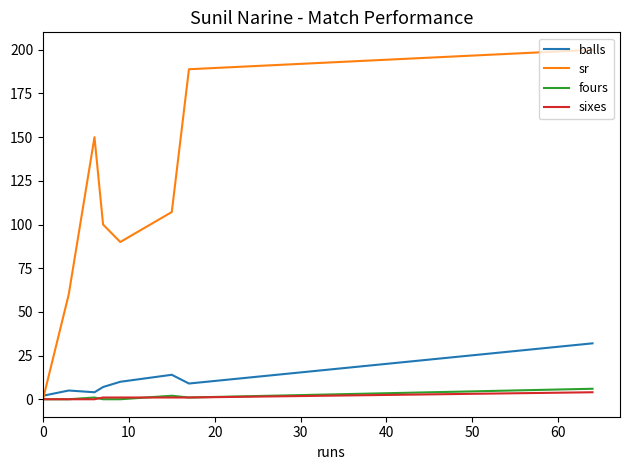

How many values in sr are above zero?

14